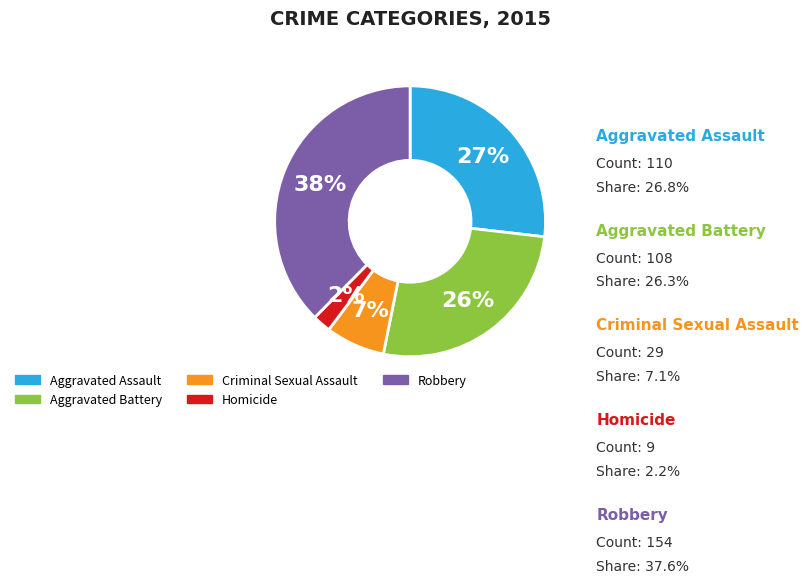

What percentage is the Robbery slice, to the nearest percent?

38%